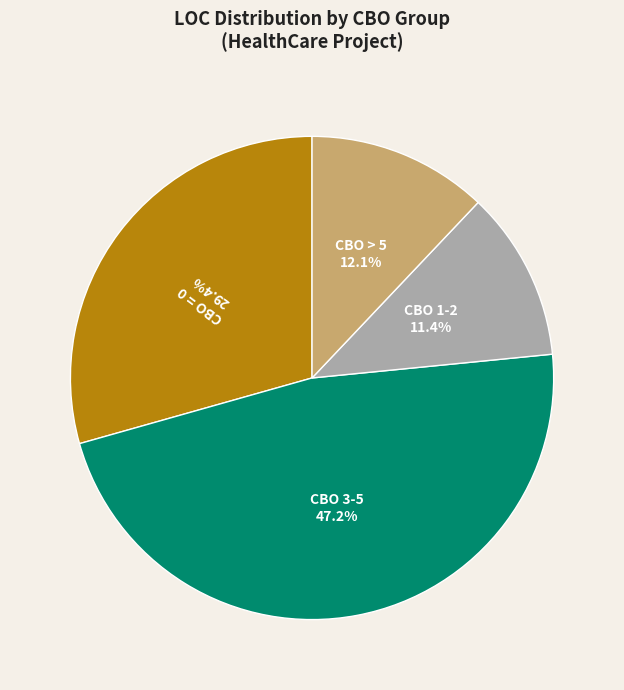

Is there a majority slice in this chart?

No